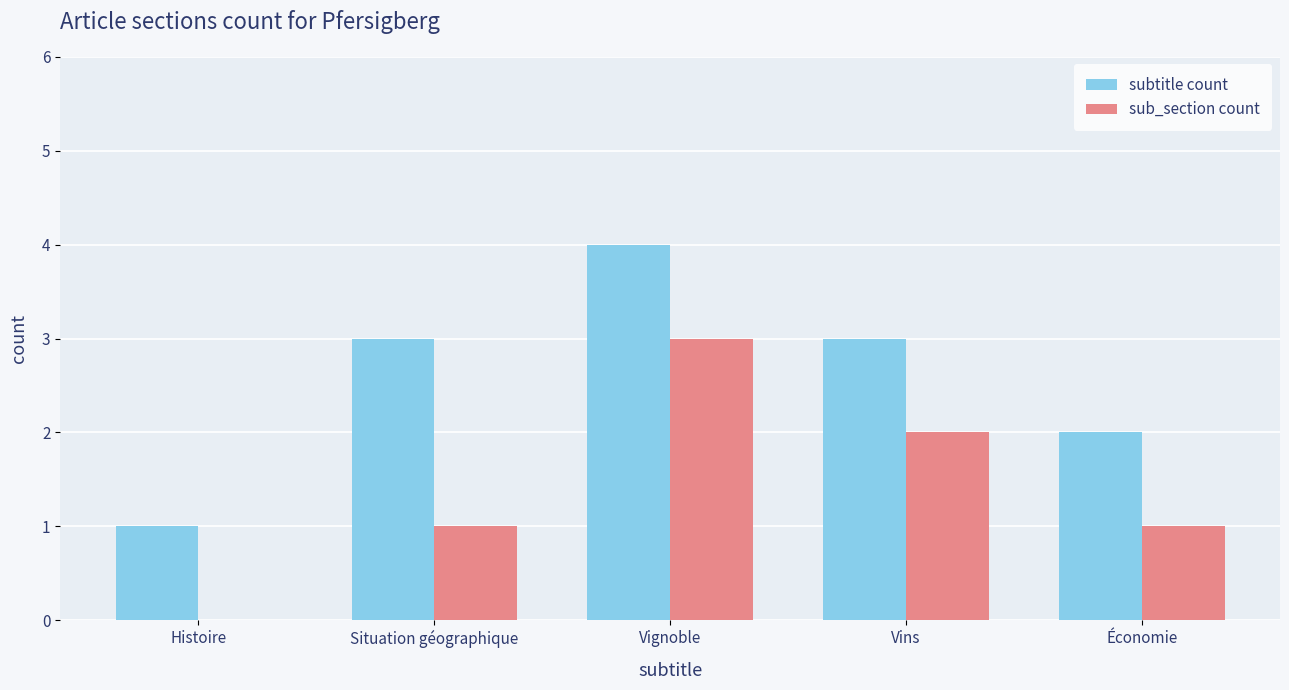

Reading left to right, extract all data points from this chart.

subtitle count: Histoire=1	Situation géographique=3	Vignoble=4	Vins=3	Économie=2
sub_section count: Histoire=0	Situation géographique=1	Vignoble=3	Vins=2	Économie=1